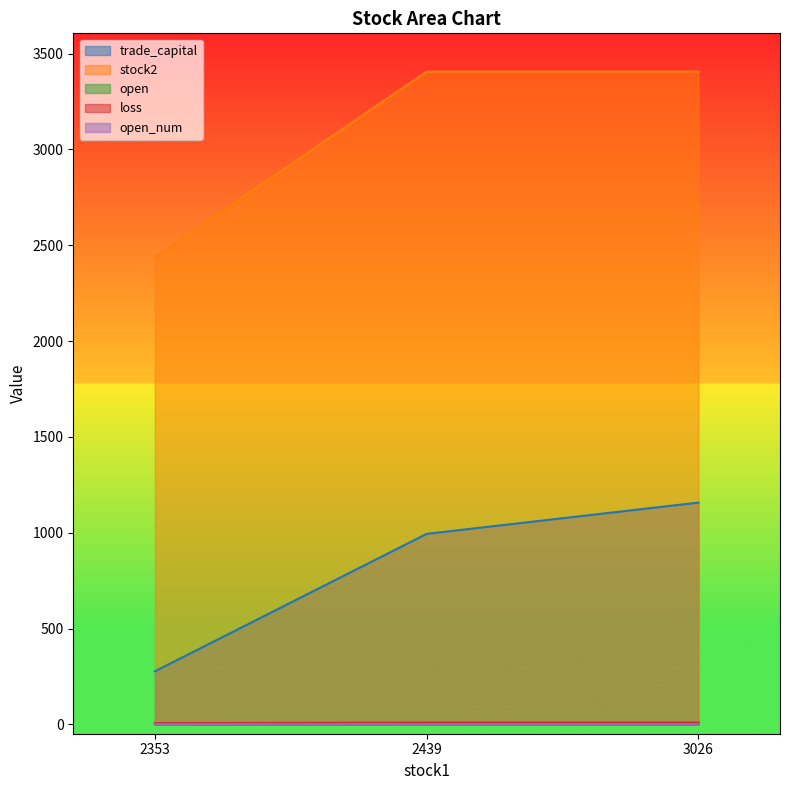

Which series has the widest spread of values?

stock2